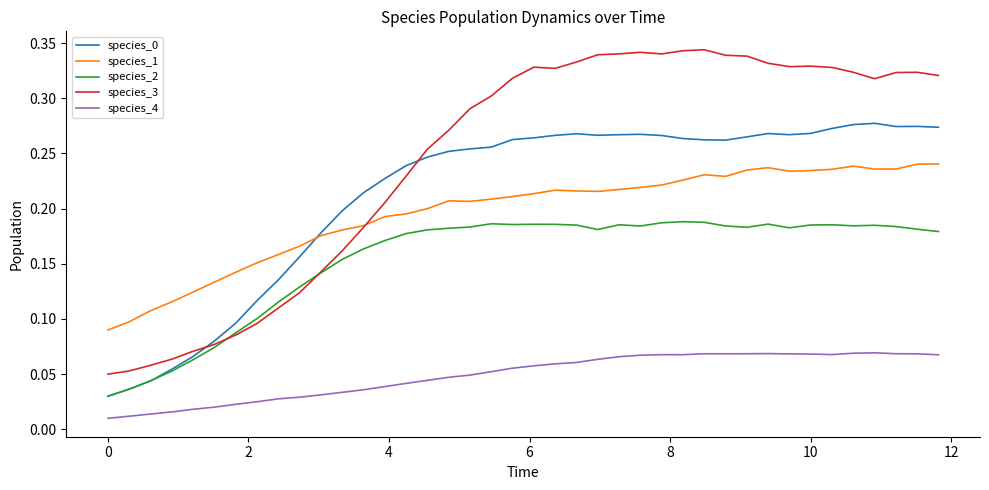

True or false: species_1 and species_2 cross at least once.

False